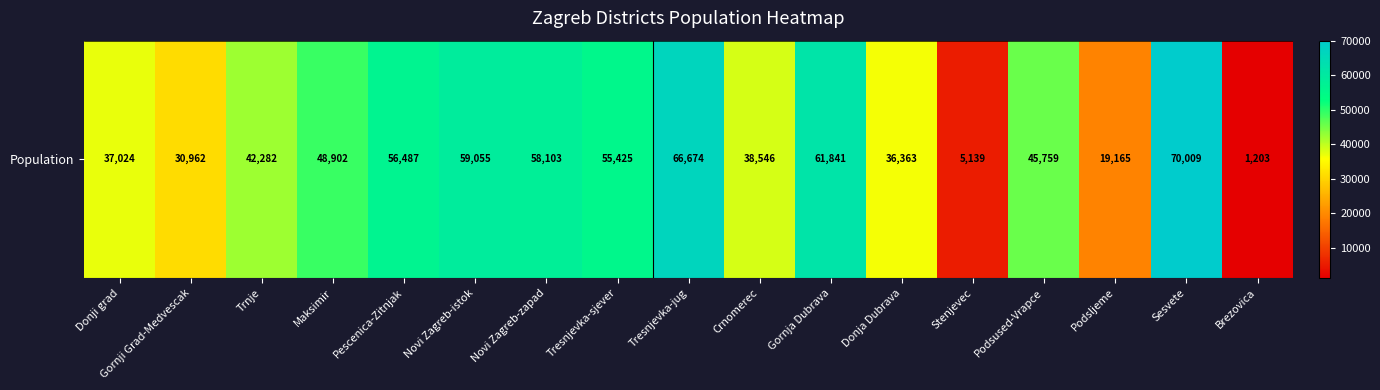

What is the change in value from Novi Zagreb-istok to Crnomerec?

-20509